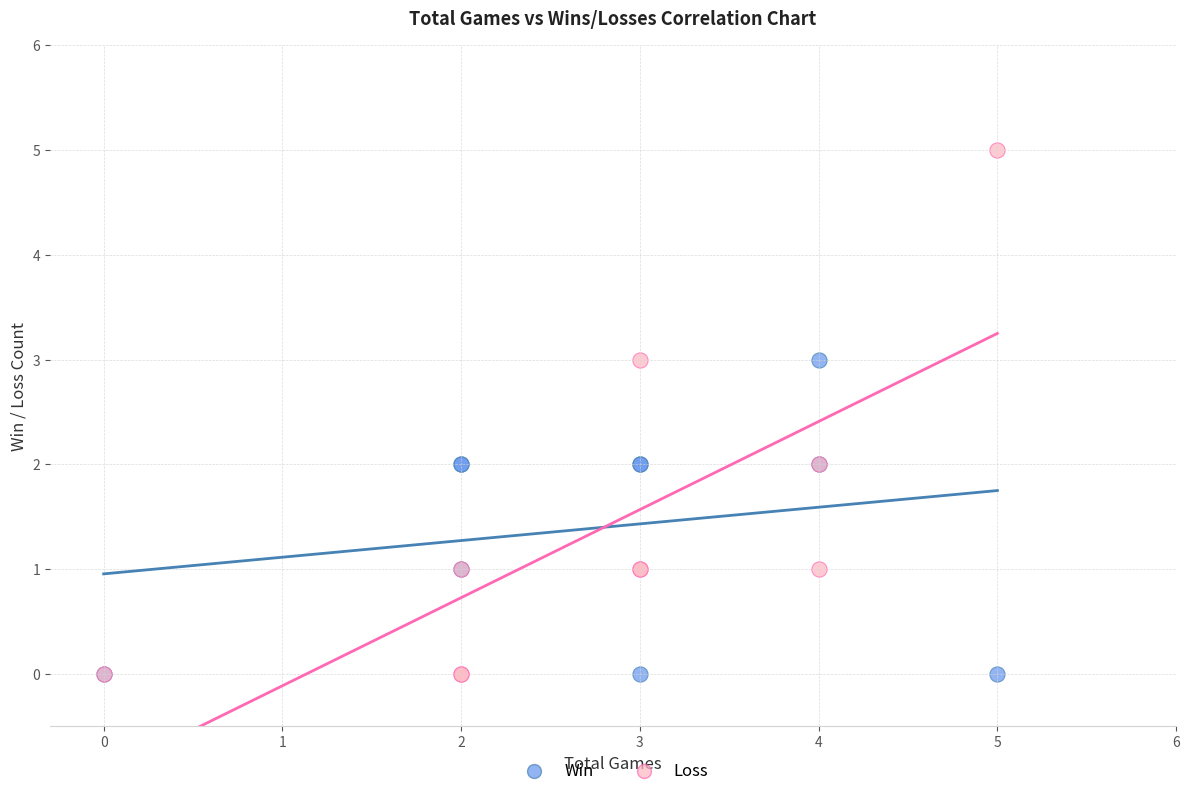

Which series has the widest spread of Y values?

Loss